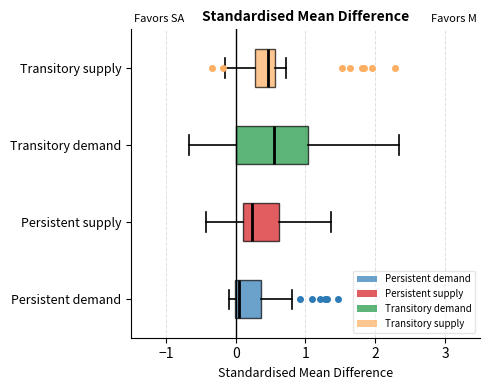

Which box is the widest, from its left edge to its right edge?

Transitory demand